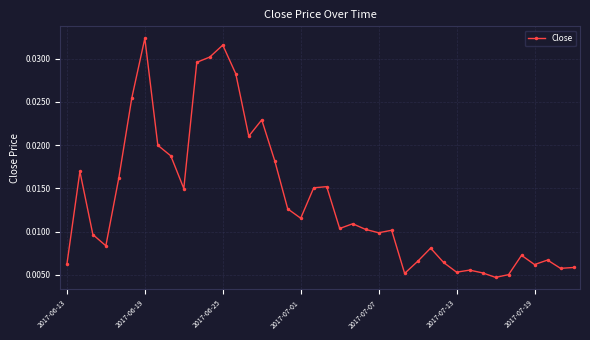

True or false: there are more than 2 points higher than both neighbors.

True